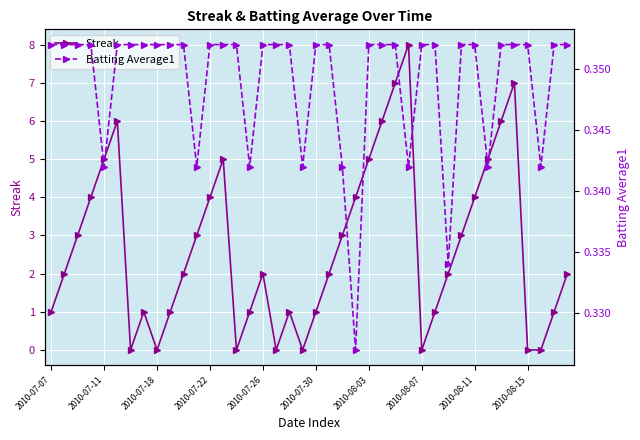

True or false: Streak has more than 1 interior local peaks.

True